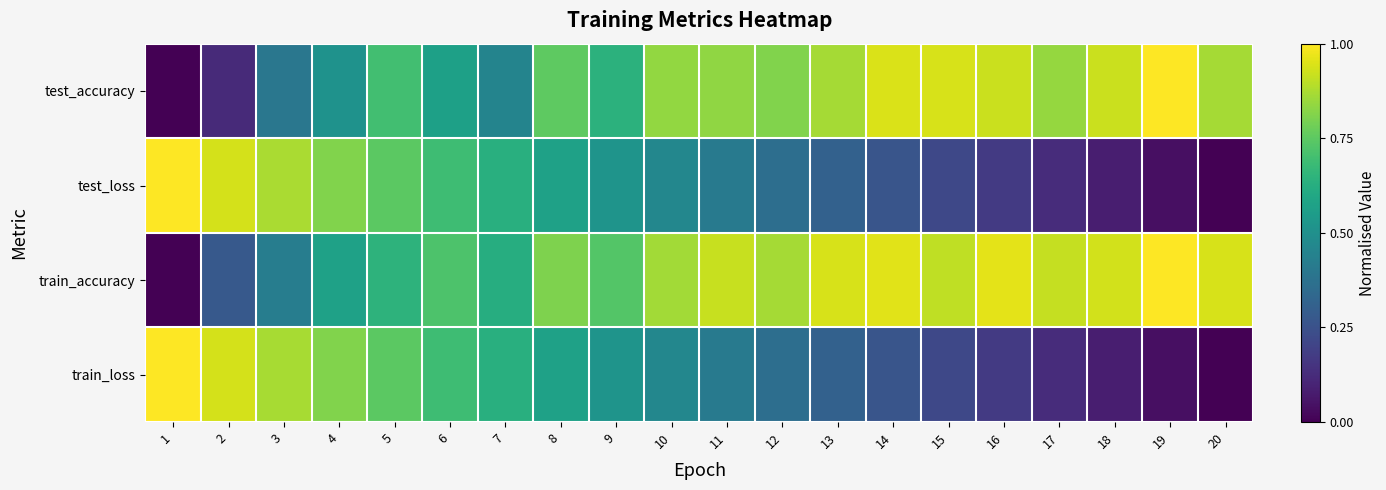

Count the number of categories in the chart.

20